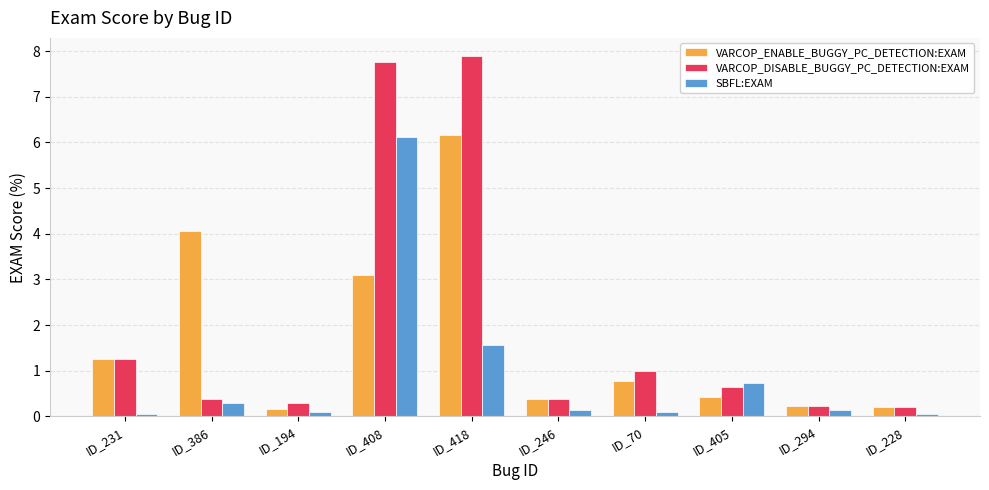

What position from the left is ID_418?

5